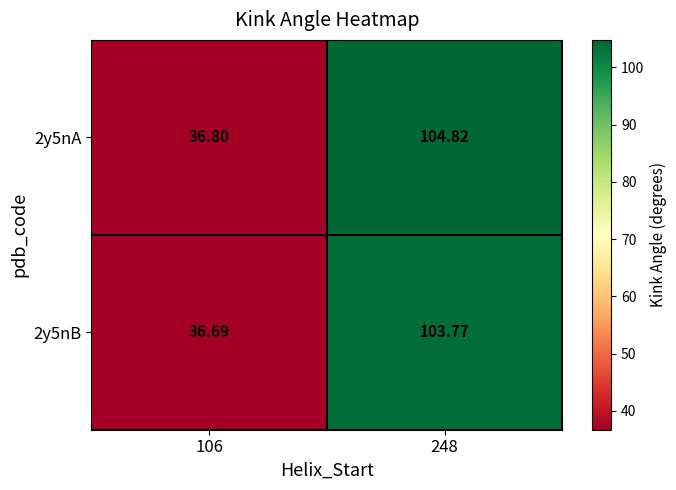

Is the value of 2y5nA at 248 greater than the value of 2y5nB at 106?

Yes